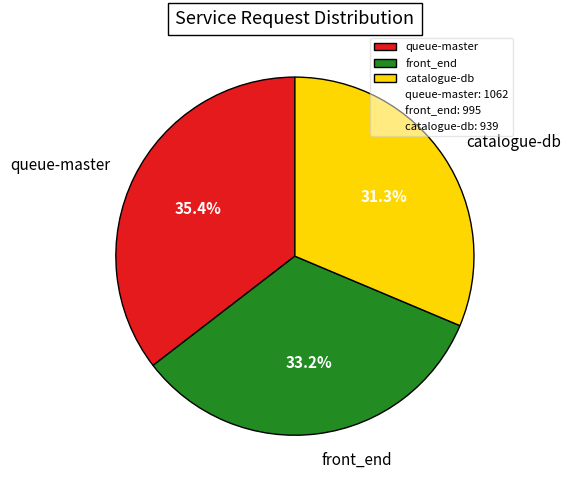

Which slice is the largest?

queue-master